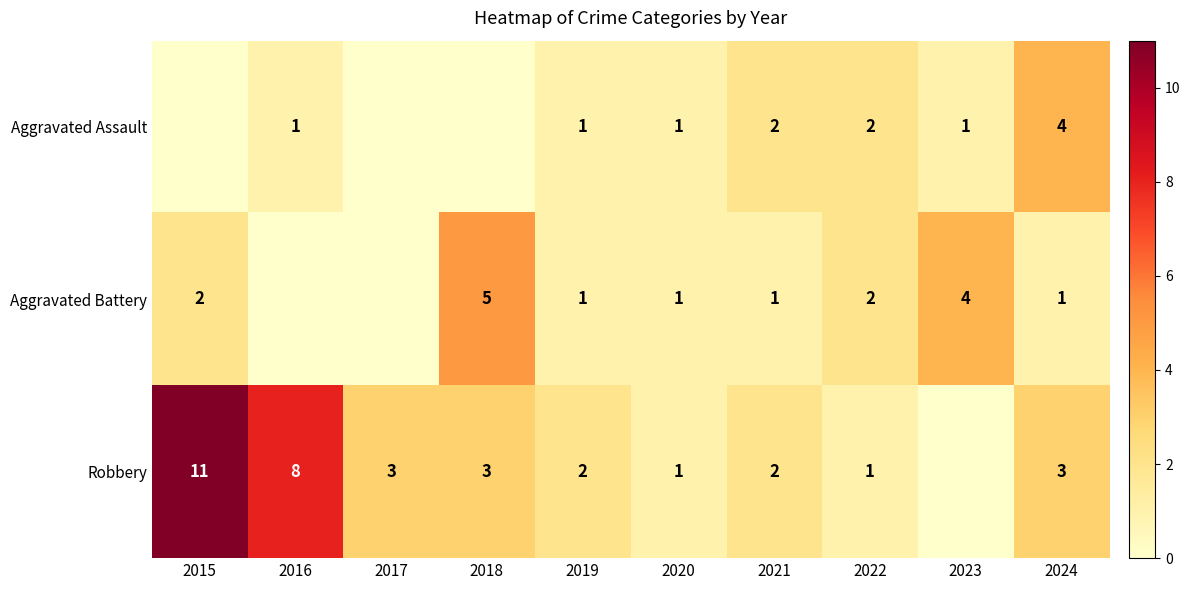

How many values in the Aggravated Battery series are below 1?

2